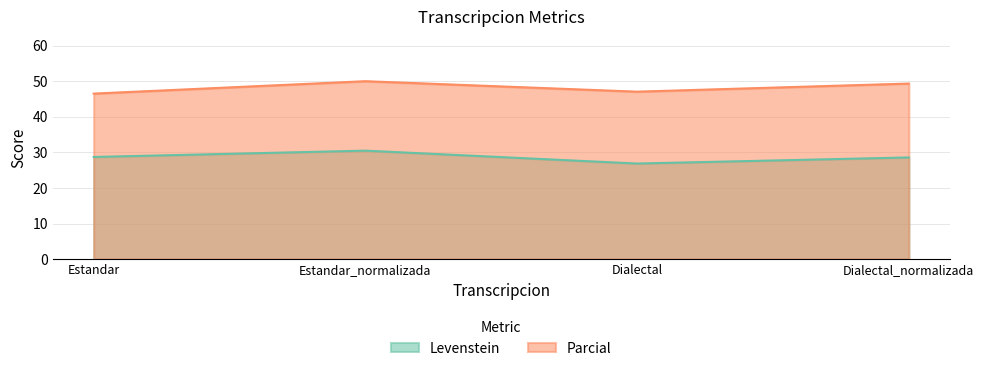

True or false: Levenstein and Parcial cross at least once.

False